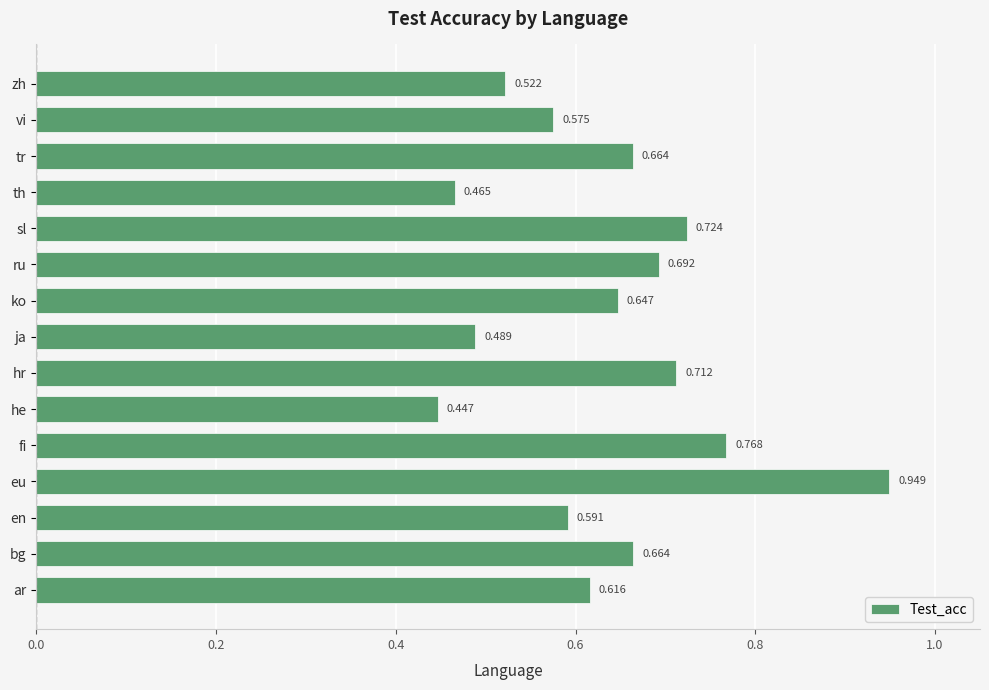

Between zh and en, which is larger?

en